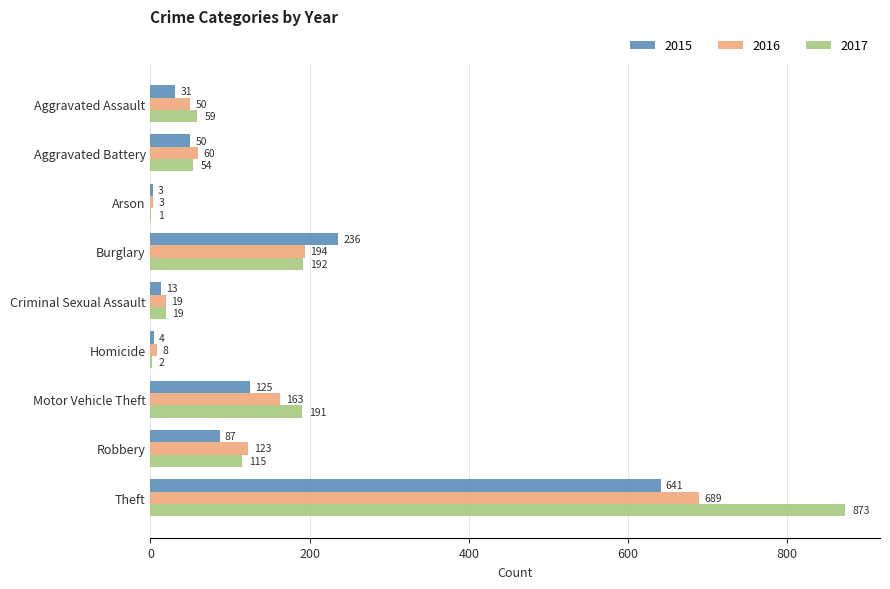

Where is 2016 nearest to the value 346?

Burglary